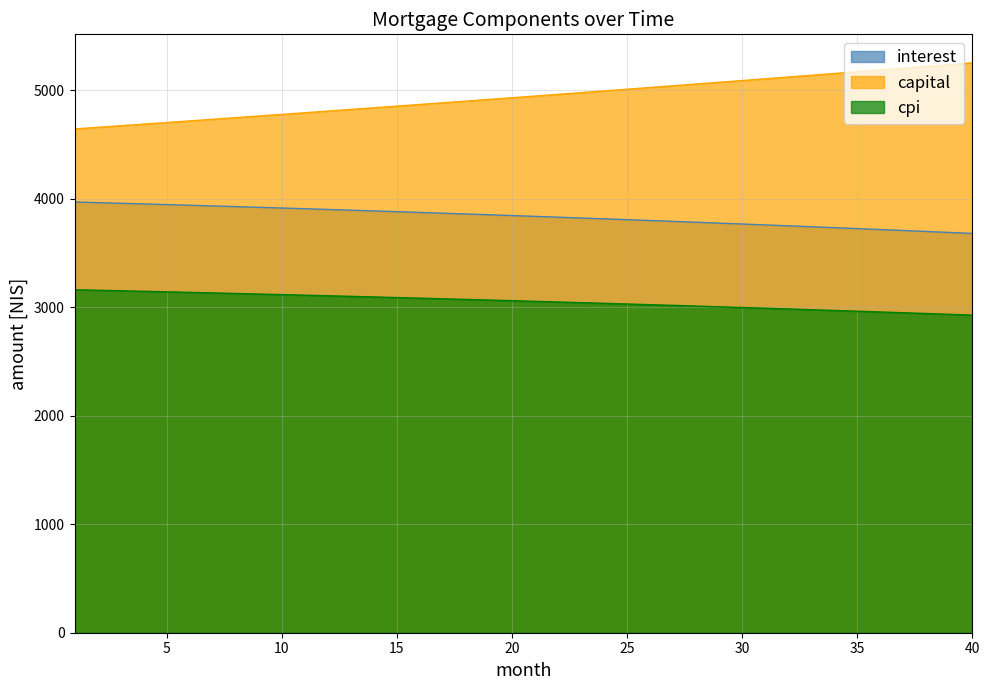

True or false: interest and cpi intersect in this chart.

False